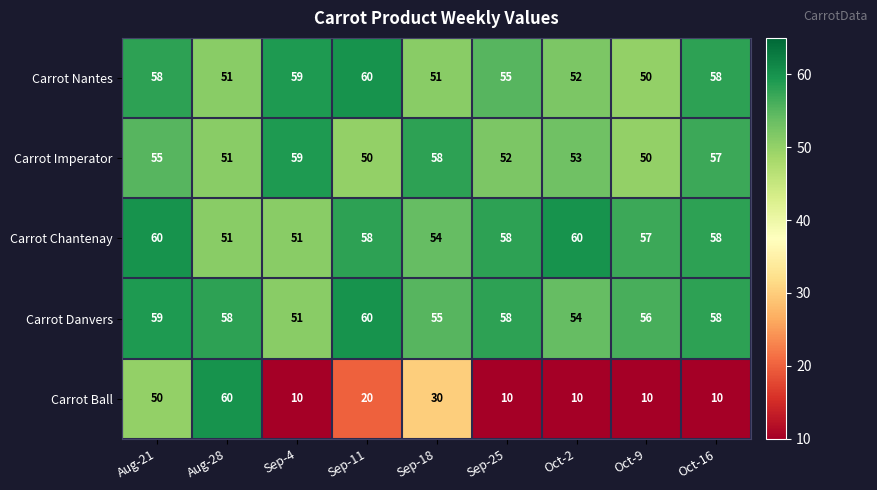

What is the average value of the Carrot Danvers series?

57